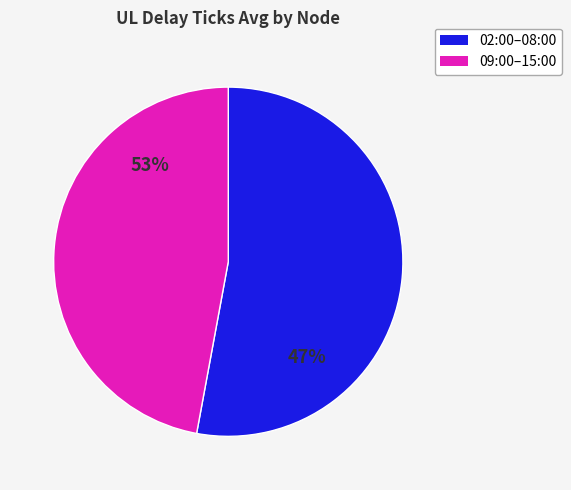

Is 06:00 the majority of the pie?

No